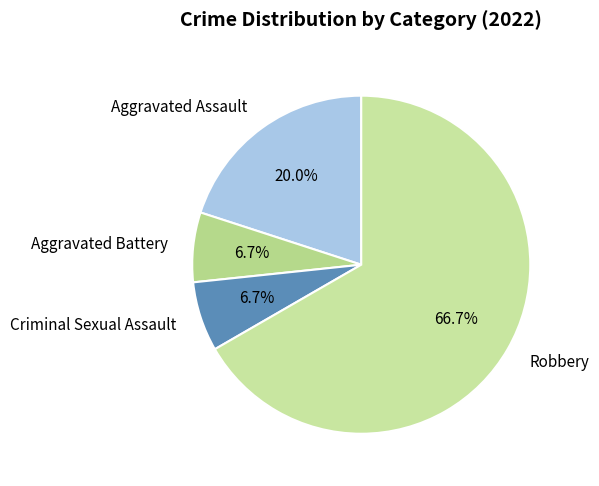

To the nearest percent, what is the difference between the largest and smallest slice percentages?

60%